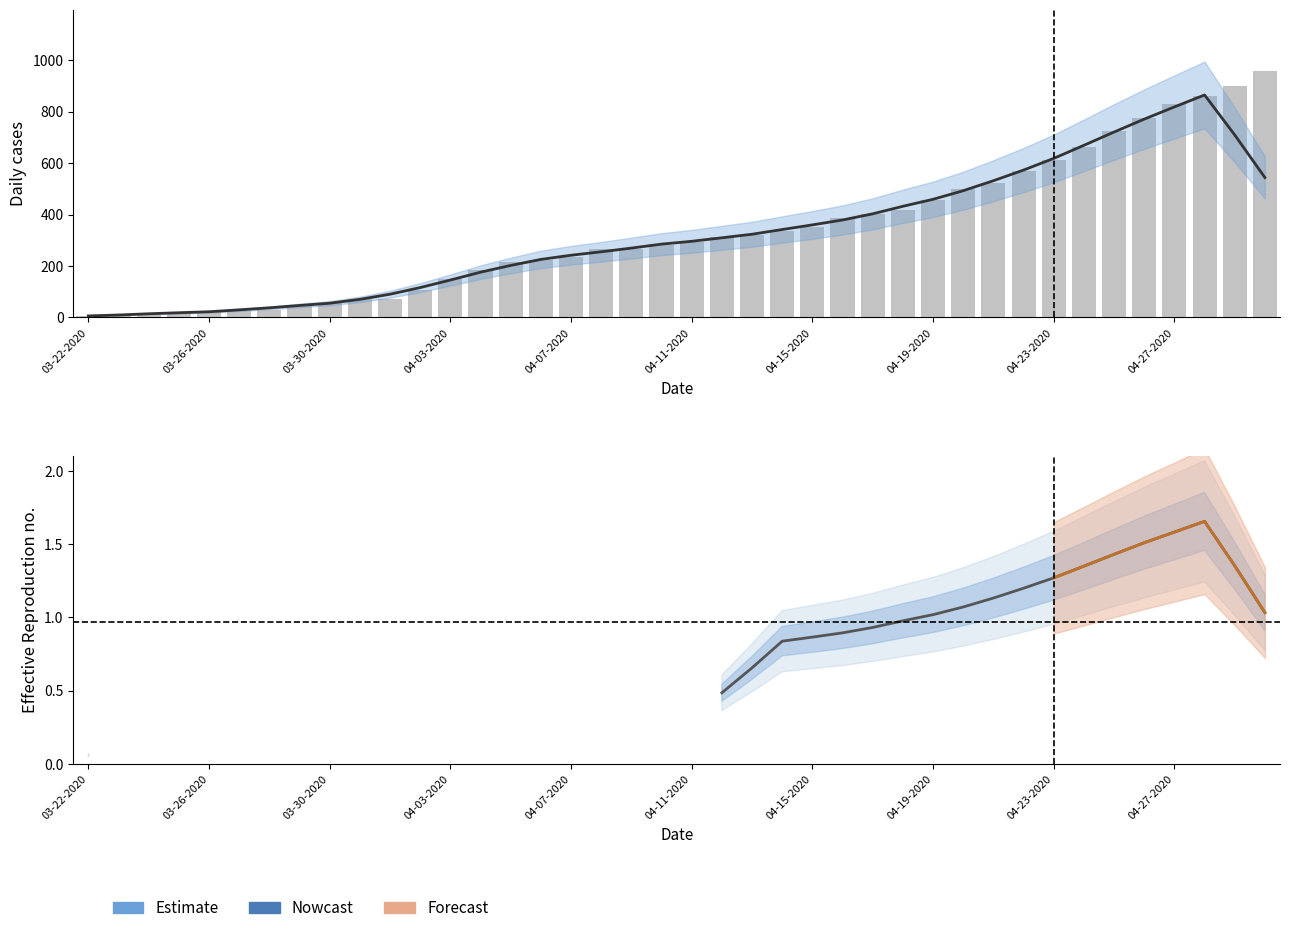

True or false: Confirmed has a value of 216.0 at 14.

True